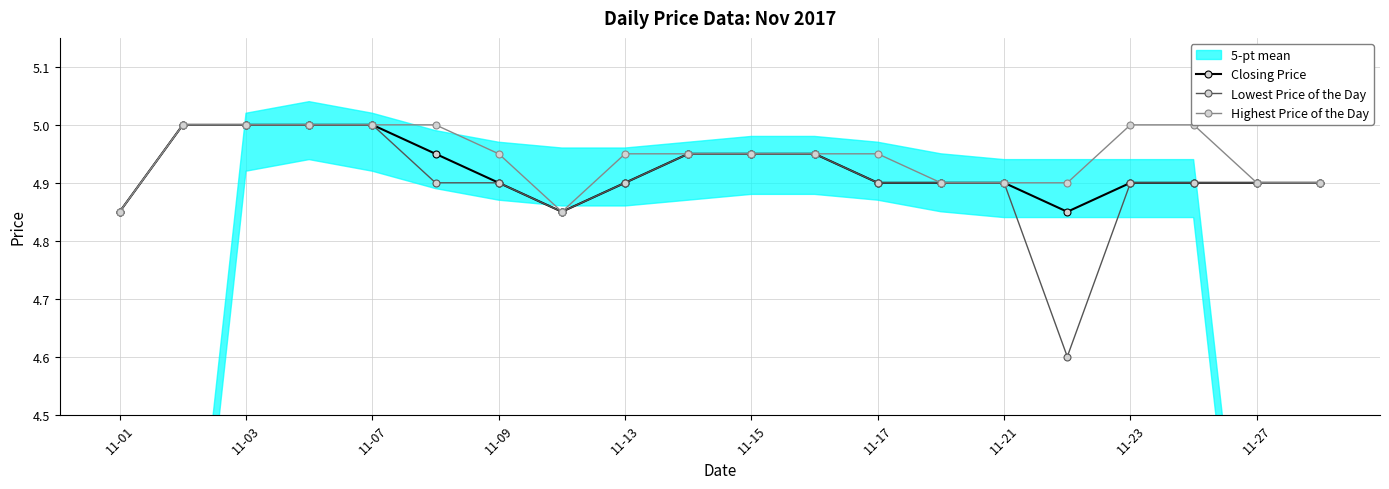

What is the minimum value for Highest Price of the Day?

4.8